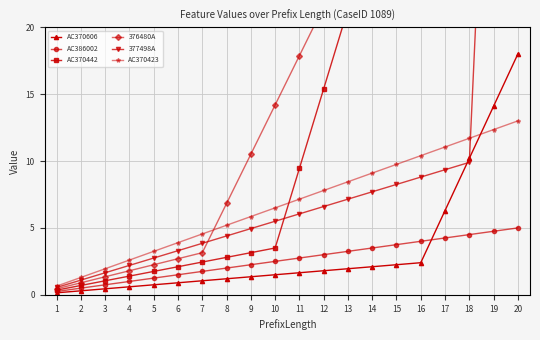

Reading left to right, transcribe all the data shown in this chart.

AC370606: 0.1	0.3	0.4	0.6	0.8	0.9	1.1	1.2	1.3	1.5	1.6	1.8	1.9	2.1	2.2	2.4	6.3	10.2	14.1	18.0
AC386002: 0.2	0.5	0.8	1.0	1.2	1.5	1.8	2.0	2.2	2.5	2.8	3.0	3.2	3.5	3.8	4.0	4.2	4.5	4.8	5.0
AC370442: 0.3	0.7	1.0	1.4	1.8	2.1	2.4	2.8	3.1	3.5	9.4	15.4	21.4	27.3	33.2	39.2	45.2	51.1	57.0	63.0
376480A: 0.5	0.9	1.4	1.8	2.3	2.7	3.2	6.8	10.5	14.2	17.9	21.6	25.2	28.9	32.6	36.3	40.0	43.6	47.3	51.0
377498A: 0.6	1.1	1.7	2.2	2.8	3.3	3.9	4.4	5.0	5.5	6.1	6.6	7.2	7.7	8.2	8.8	9.4	9.9	49.5	89.0
AC370423: 0.7	1.3	2.0	2.6	3.2	3.9	4.5	5.2	5.9	6.5	7.2	7.8	8.5	9.1	9.8	10.4	11.1	11.7	12.3	13.0